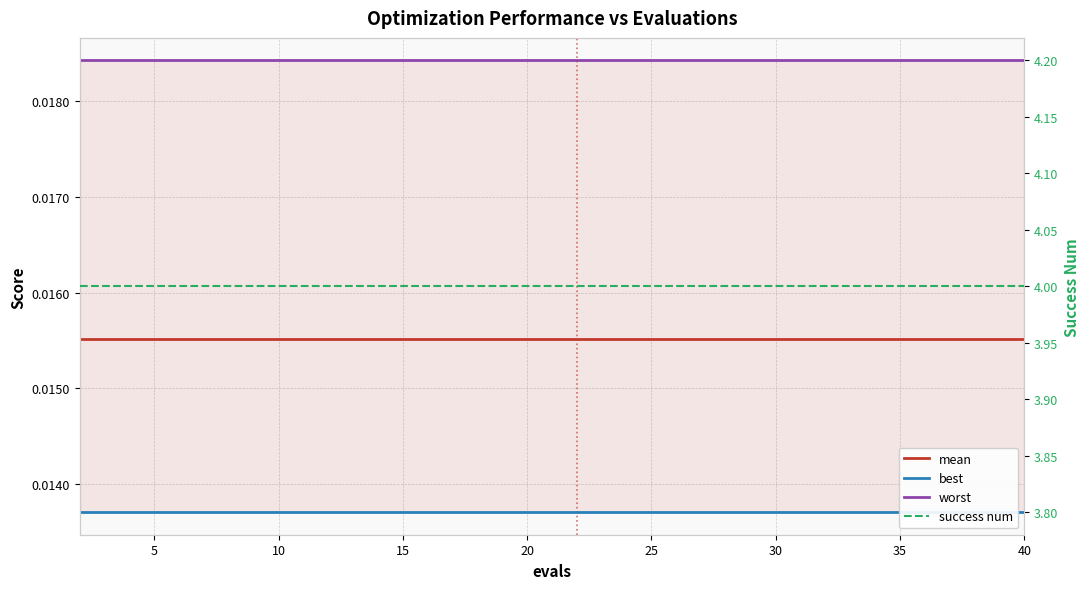

True or false: worst has more than 2 interior local peaks.

False